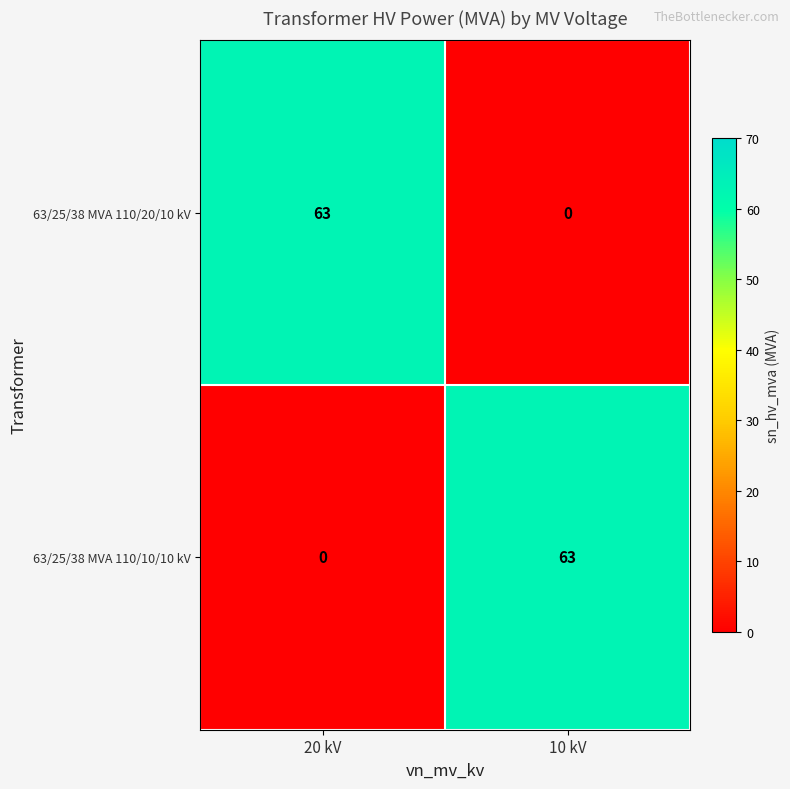

Rank the series at 20 kV from highest to lowest value.

63/25/38 MVA 110/20/10 kV, 63/25/38 MVA 110/10/10 kV